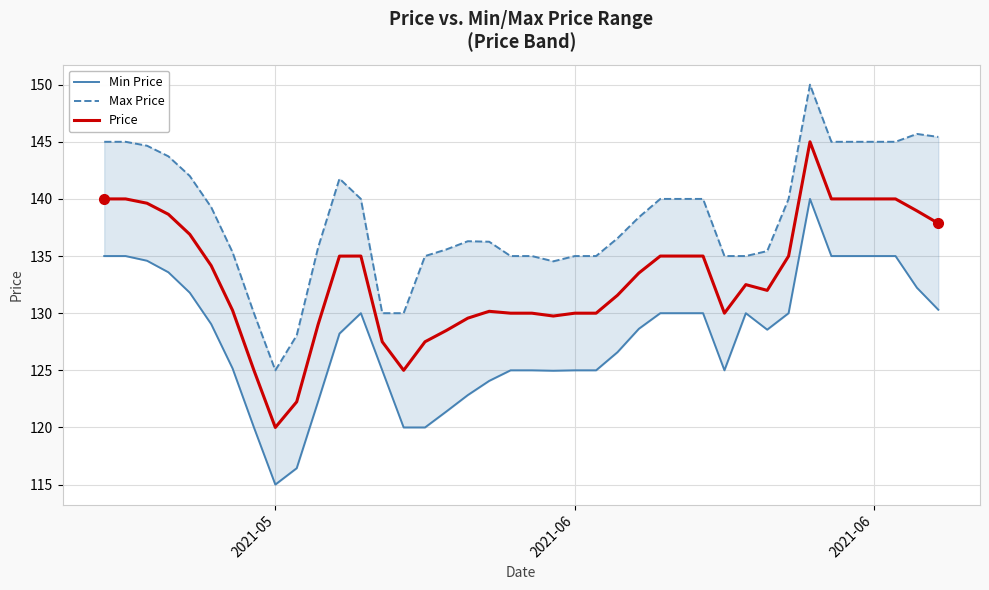

True or false: Price has more than 1 points higher than both neighbors.

True